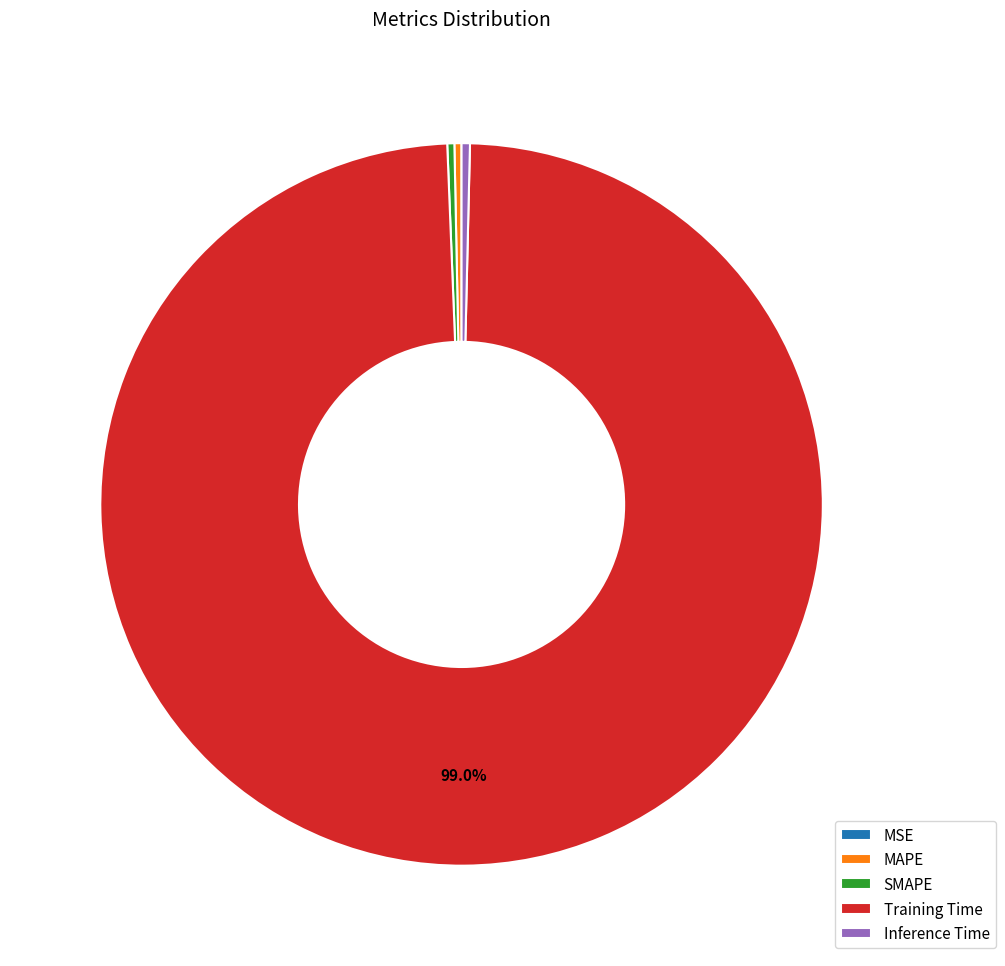

To the nearest percent, what is the difference between the largest and smallest slice percentages?

99%